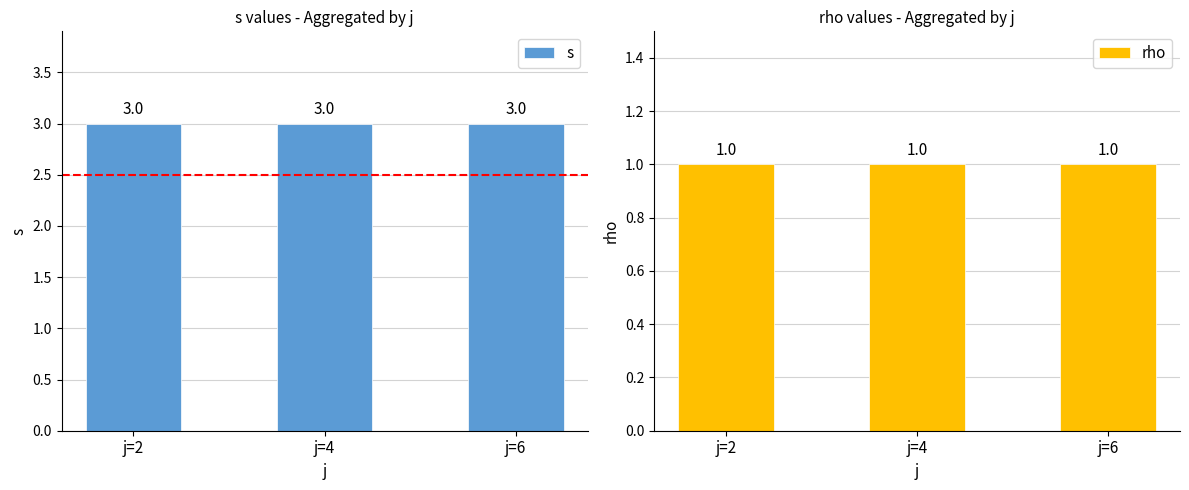

Where is s nearest to the value 3?

j=2